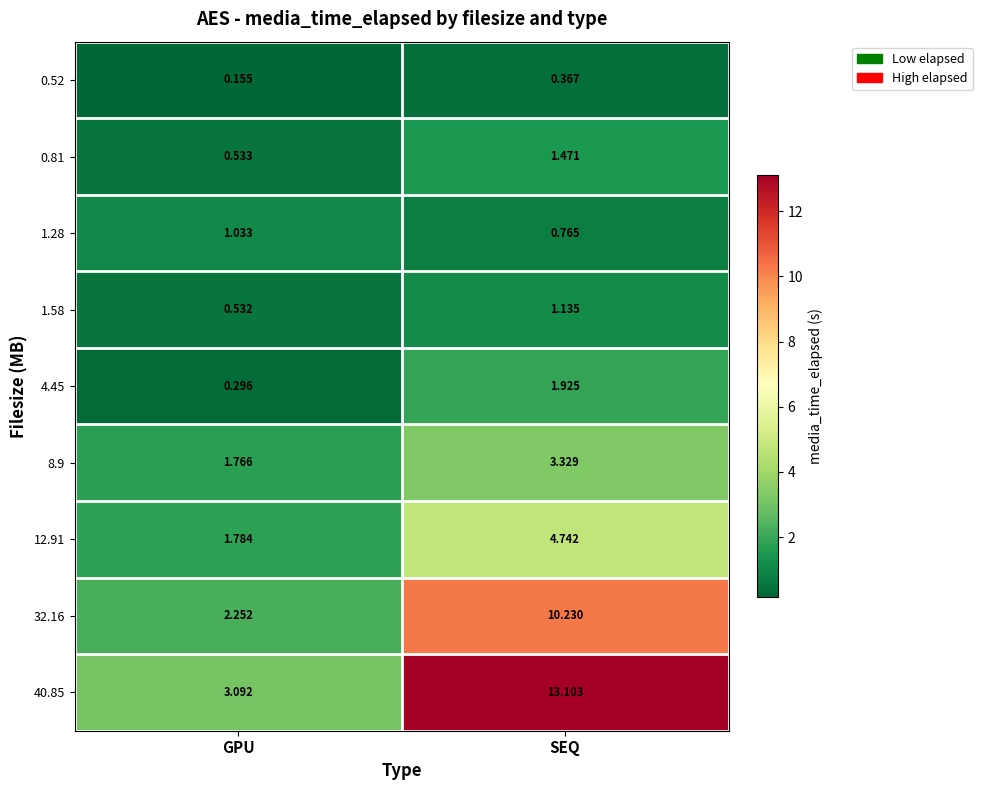

List the labels in order of 4.45 value, largest first.

SEQ, GPU